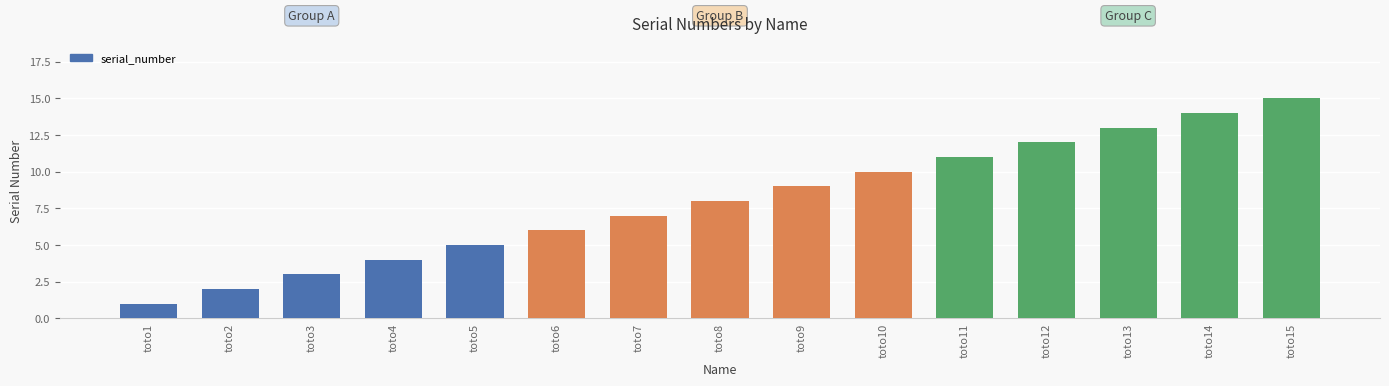

The chart shows a value of 5 at toto5. True or false?

True